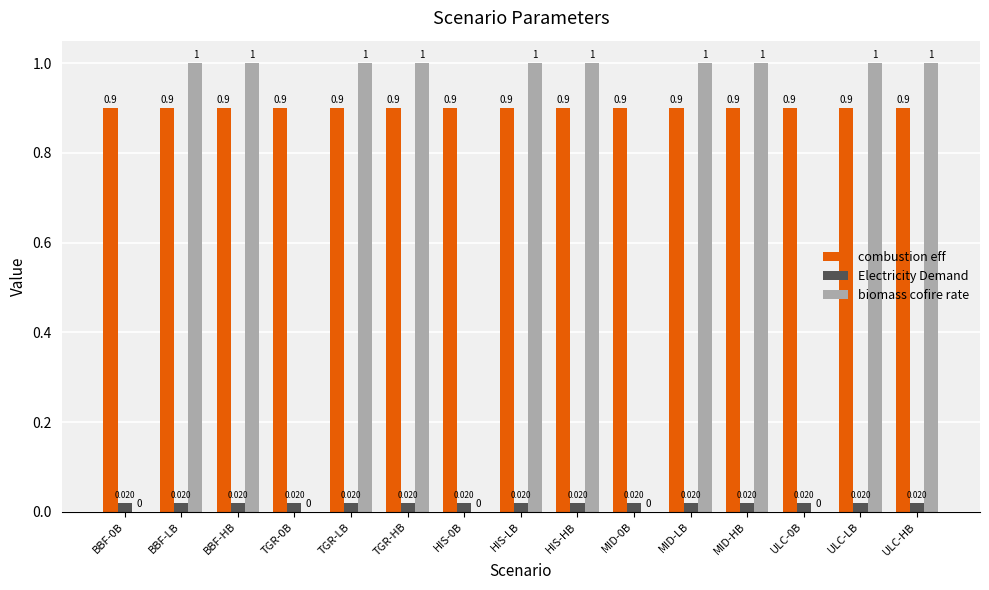

Is the value of biomass cofire rate at TGR-HB greater than the value of Electricity Demand at TGR-LB?

Yes